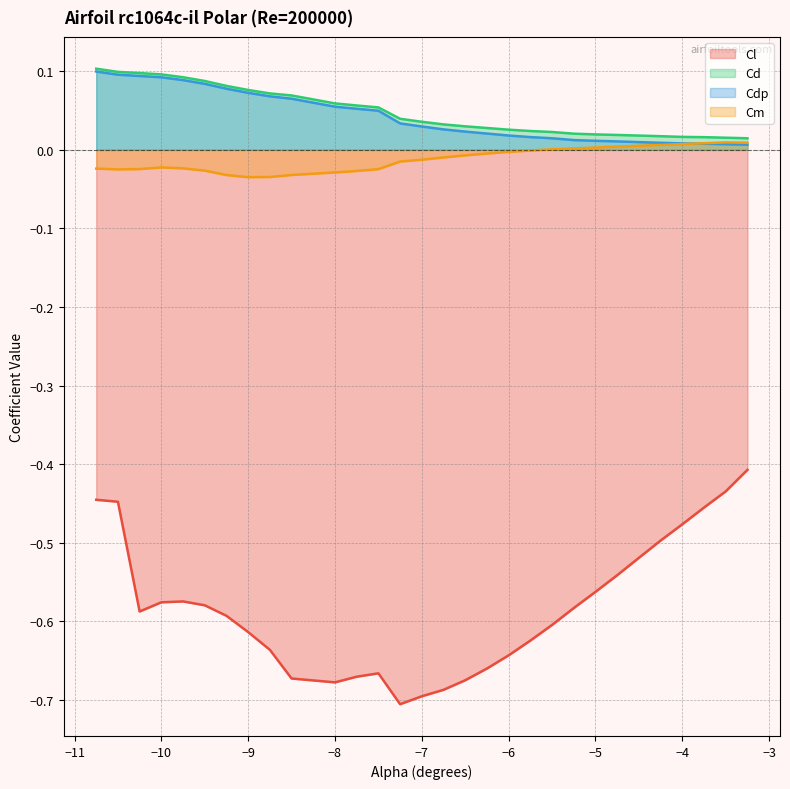

Where is the first local maximum for Cl?

-9.75